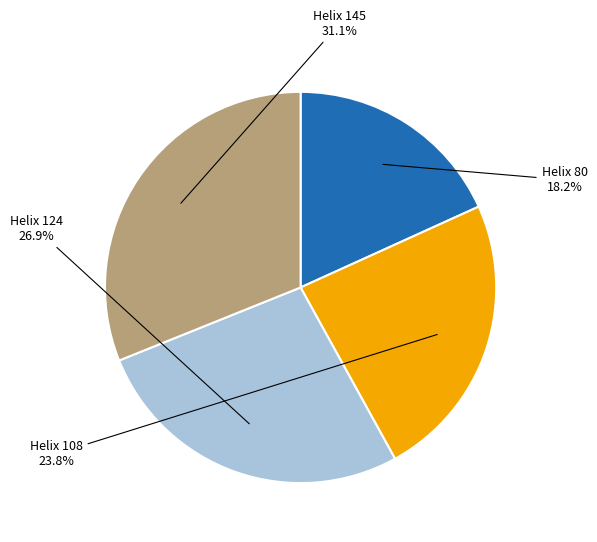

Count the number of slices in the pie.

4